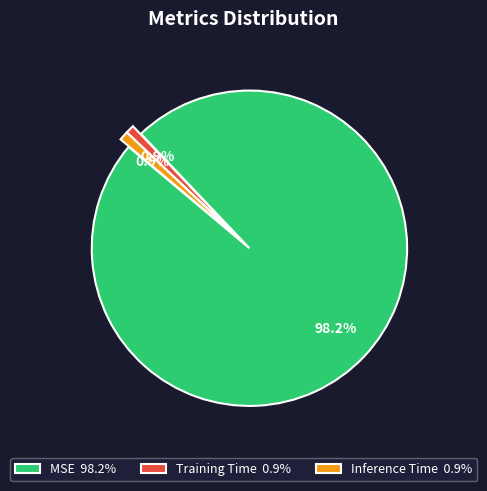

To the nearest percent, what portion does Inference Time represent?

1%